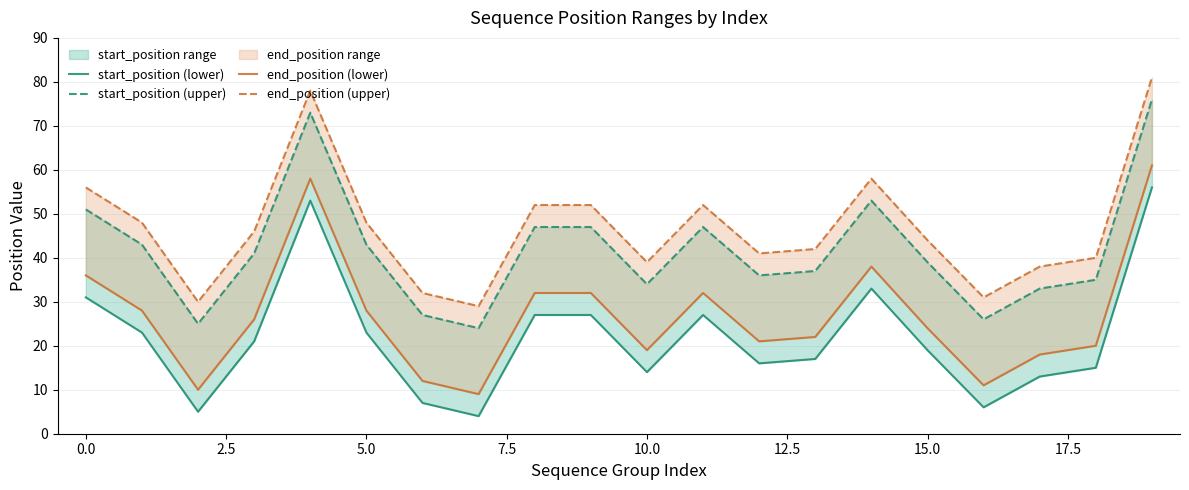

Rank the series by their maximum value, from highest to lowest.

end_position (upper), start_position (upper), end_position (lower), start_position (lower)